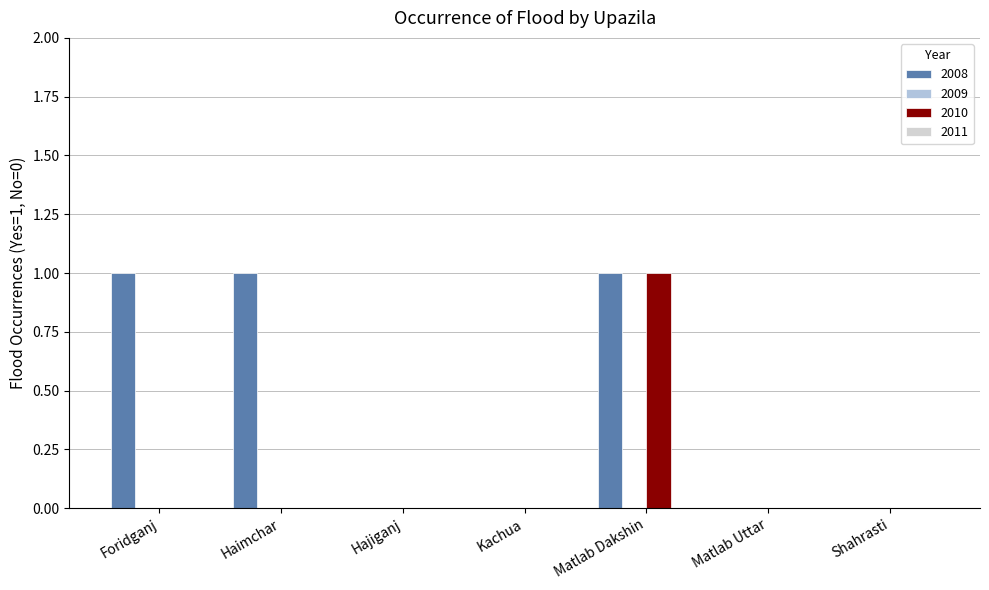

What is the sum of all 2010 values?

1